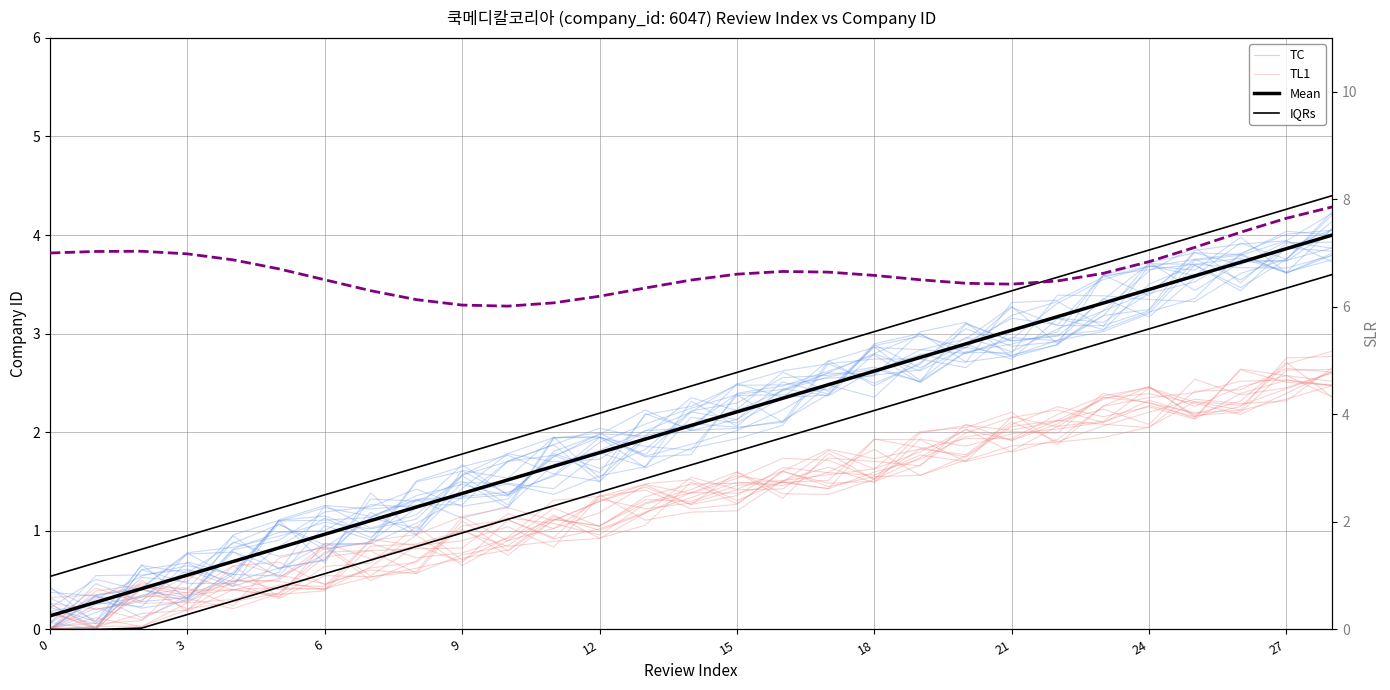

What is the sum of all SLR values?

193.5